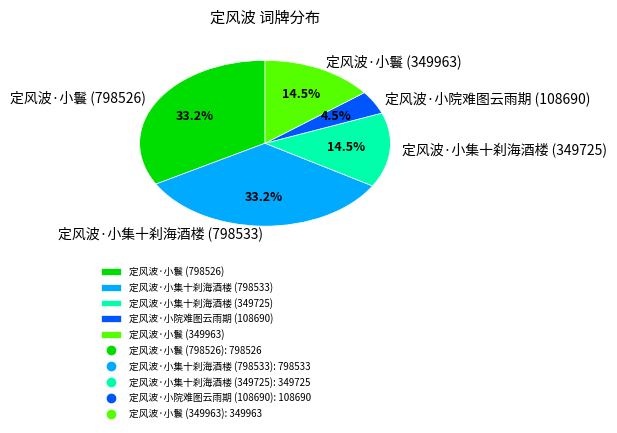

Does 定风波·小集十刹海酒楼 (798533) account for over 50% of the chart?

No